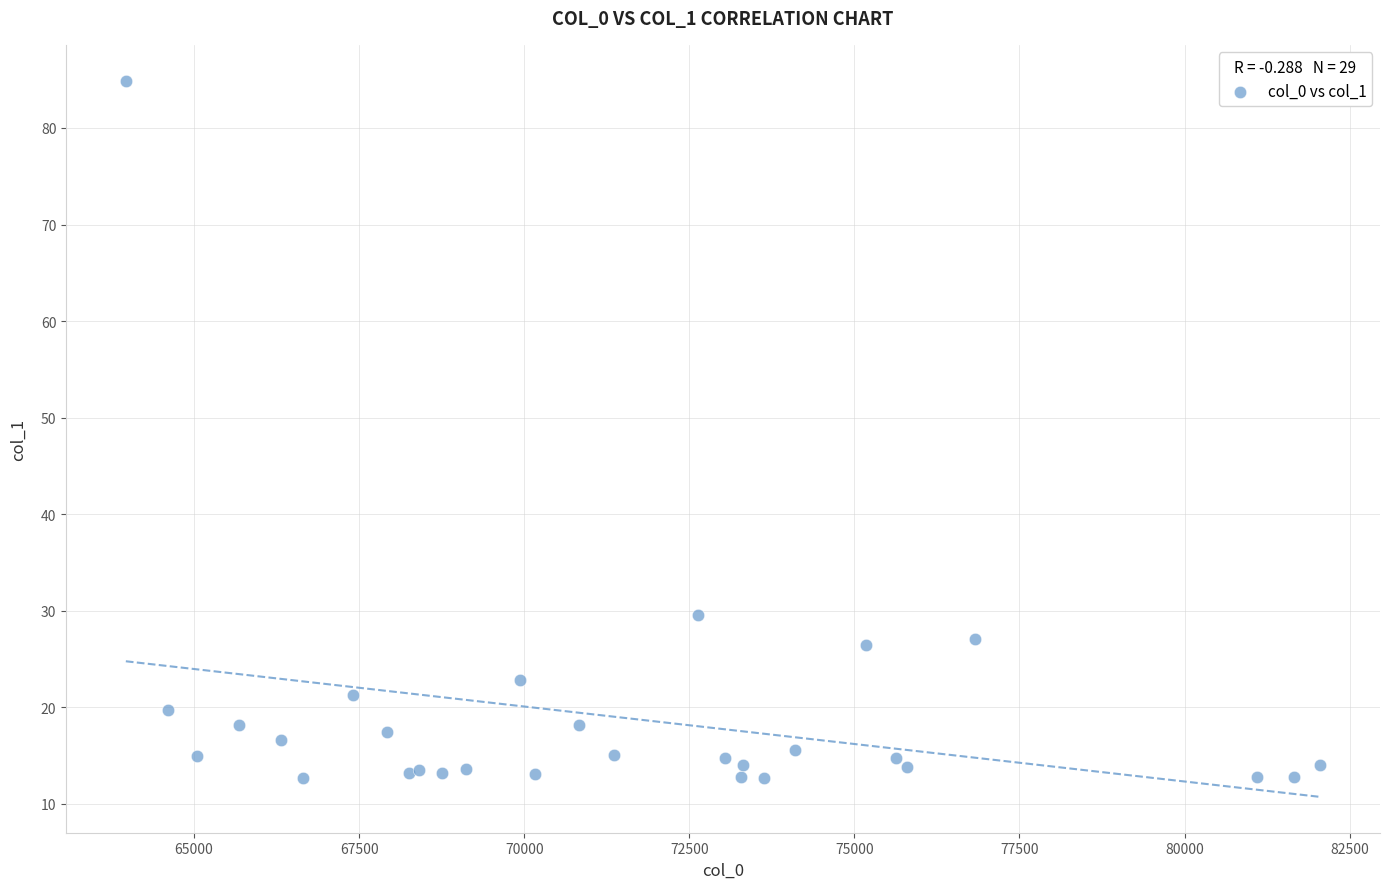

What Y value in the scatter plot is closest to 48?

29.5